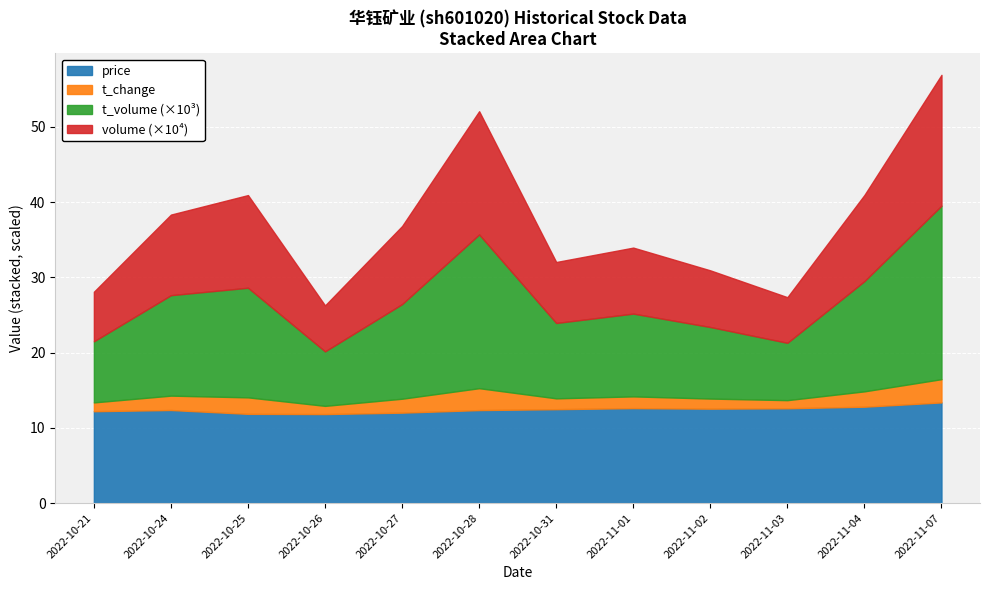

What is the approximate value of t_volume at 2022-10-28?

20432.0